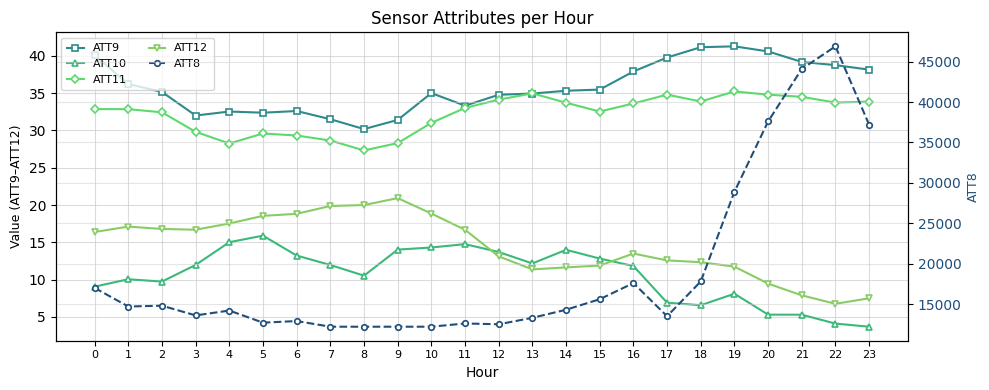

How many lines are shown in the chart?

5